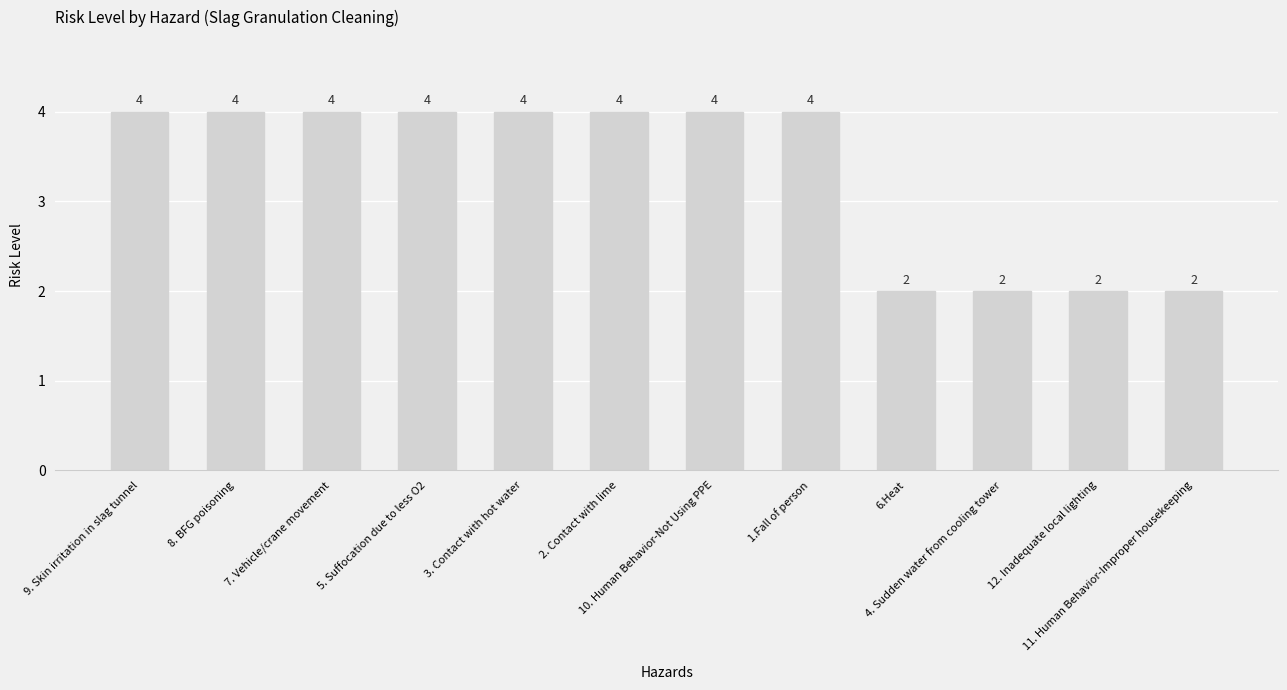

The value at 12. Inadequate local lighting is 3. True or false?

False